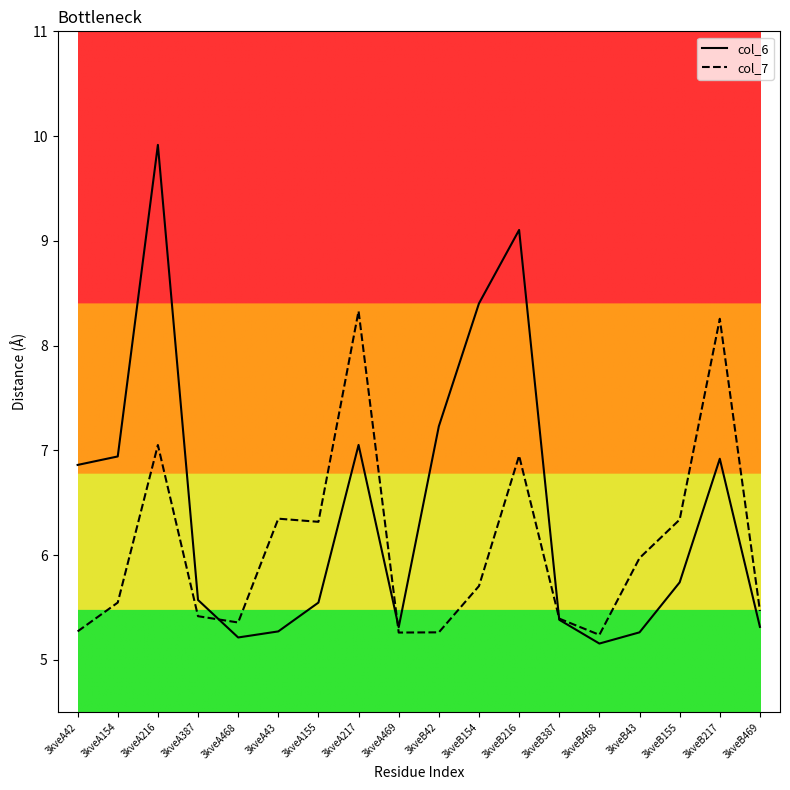

Which series changed the most between 3kveA43 and 3kveB155?

col_6